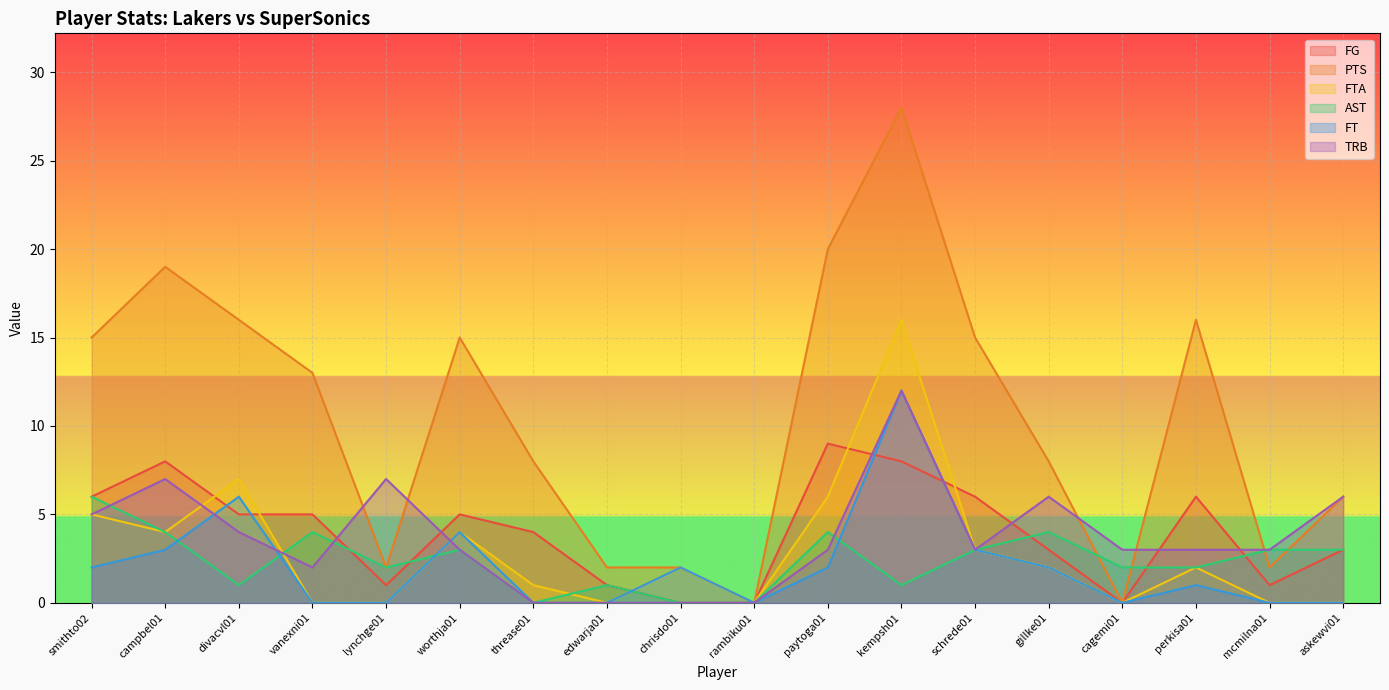

True or false: FG has a value of 5 at worthja01.

True